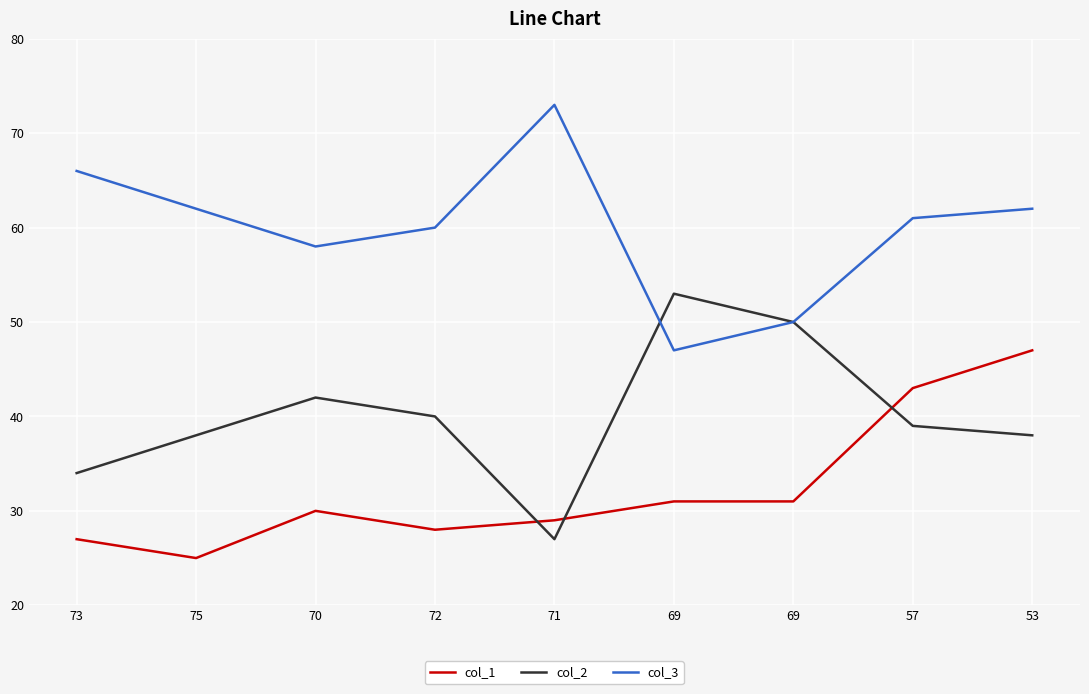

What are all the series names shown in the legend?

col_1, col_2, col_3